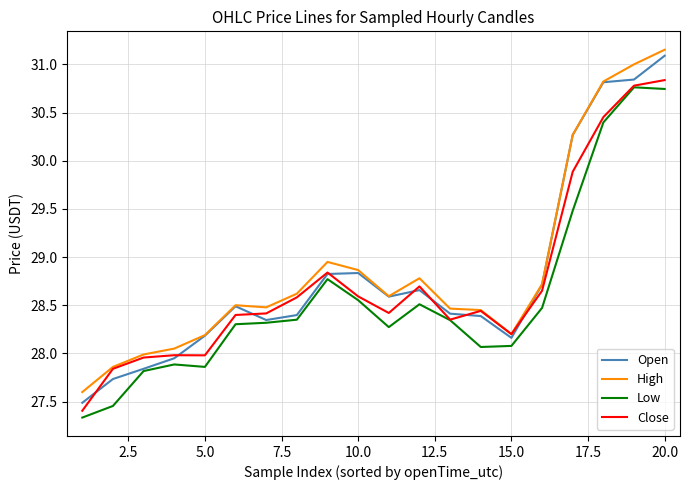

How many series are shown in this chart?

4